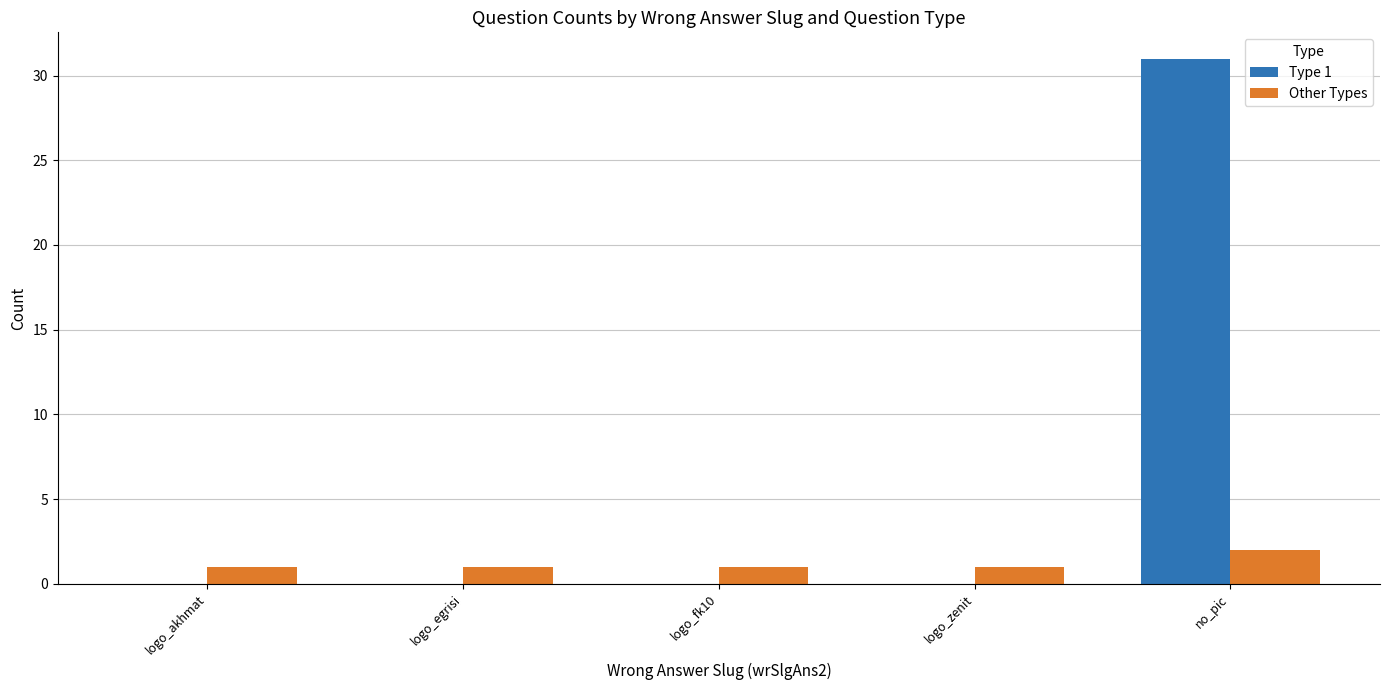

How many distinct data groups are displayed?

2